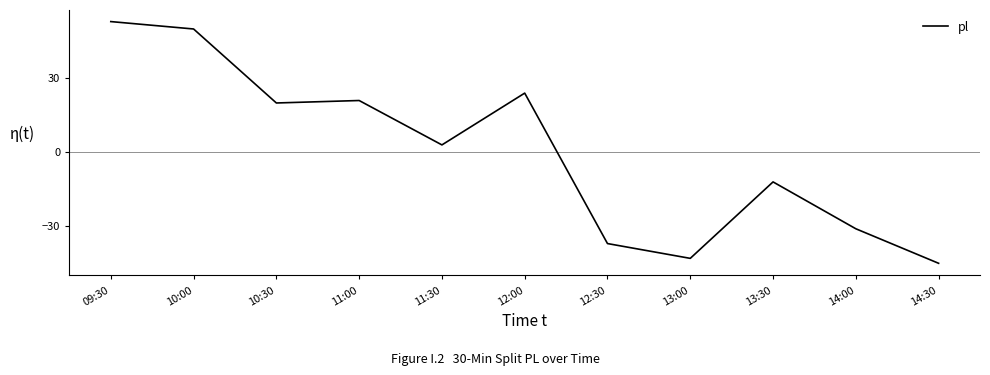

List the labels in order of value, largest first.

09:30, 10:00, 12:00, 11:00, 10:30, 11:30, 13:30, 14:00, 12:30, 13:00, 14:30